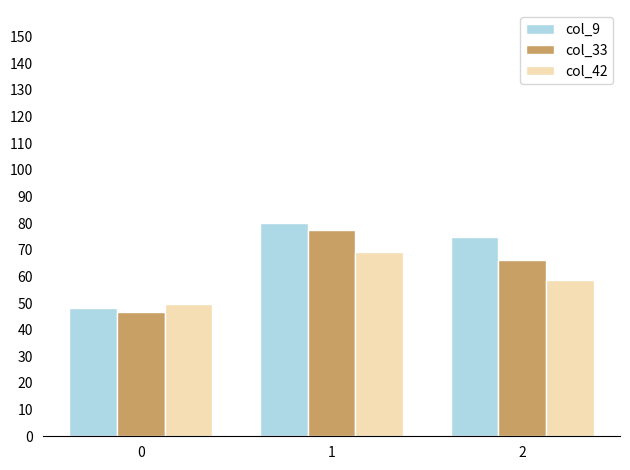

List the labels in order of col_33 value, largest first.

1, 2, 0